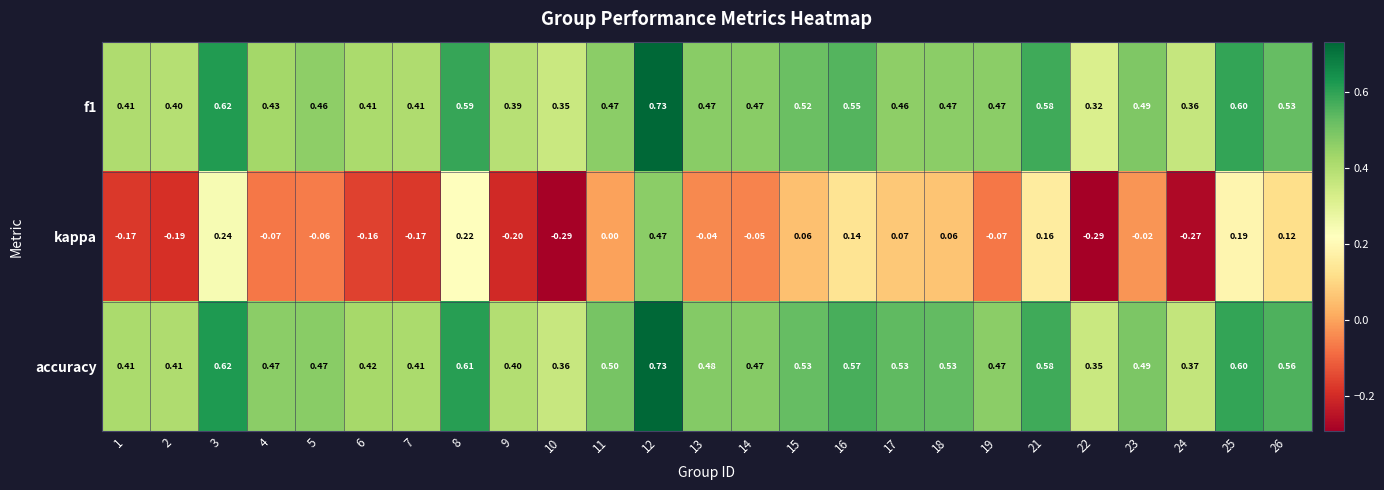

Which series has the largest range (max minus min)?

kappa